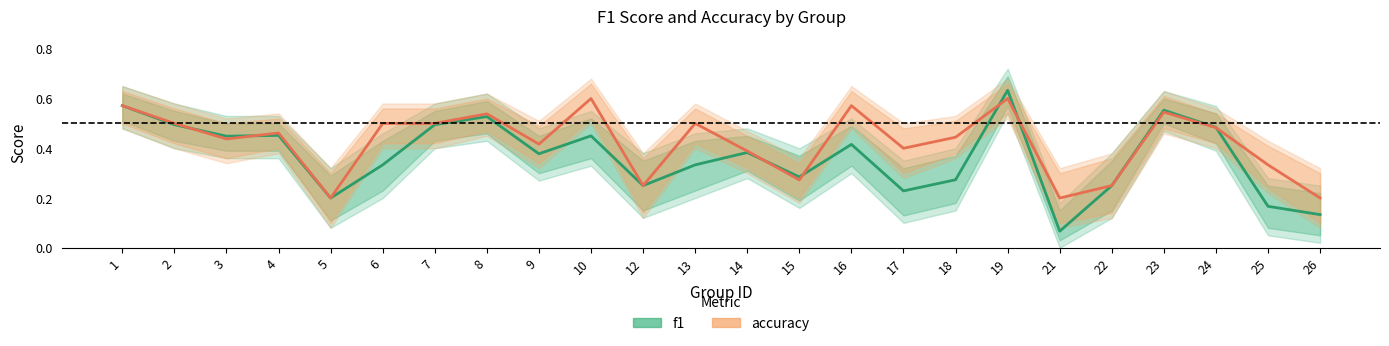

True or false: f1 and accuracy intersect in this chart.

True